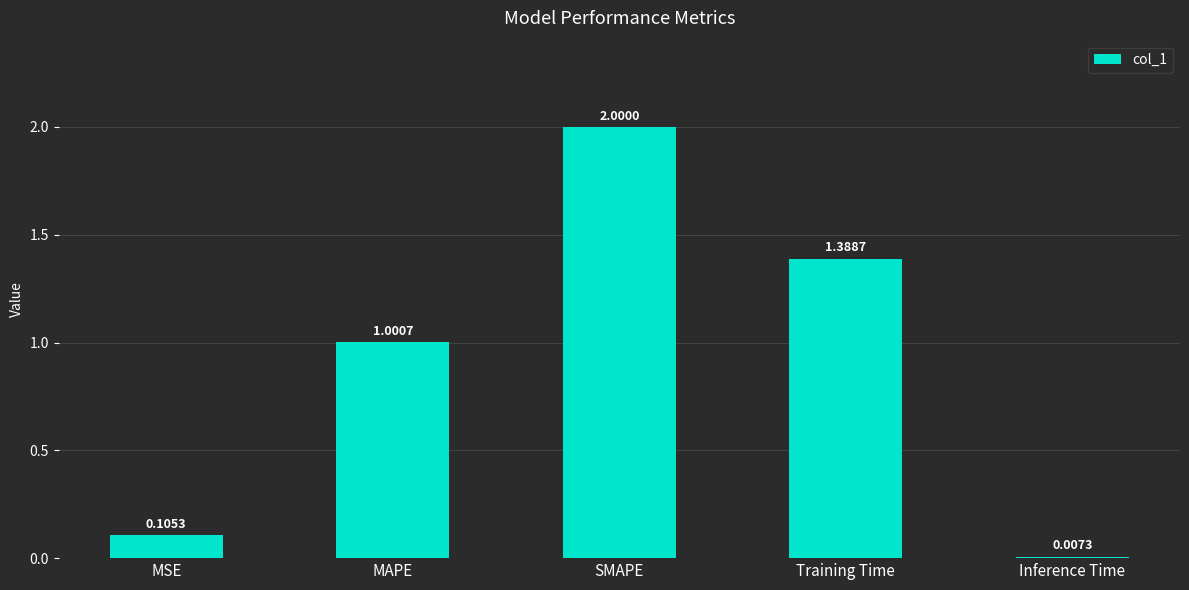

Which has a higher value, MSE or Training Time?

Training Time